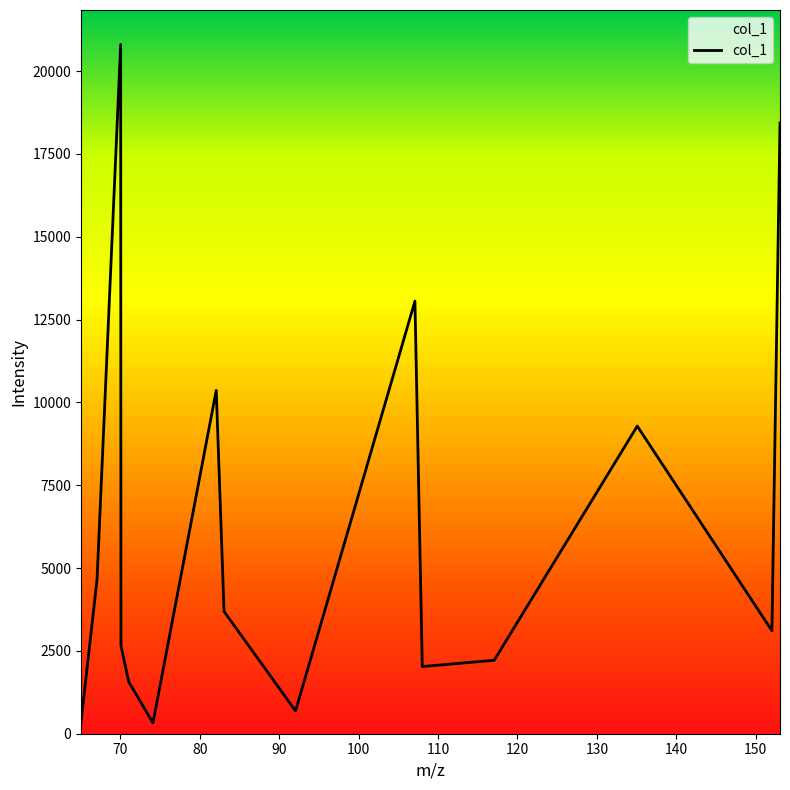

What is the minimum value shown in the chart?

326.2